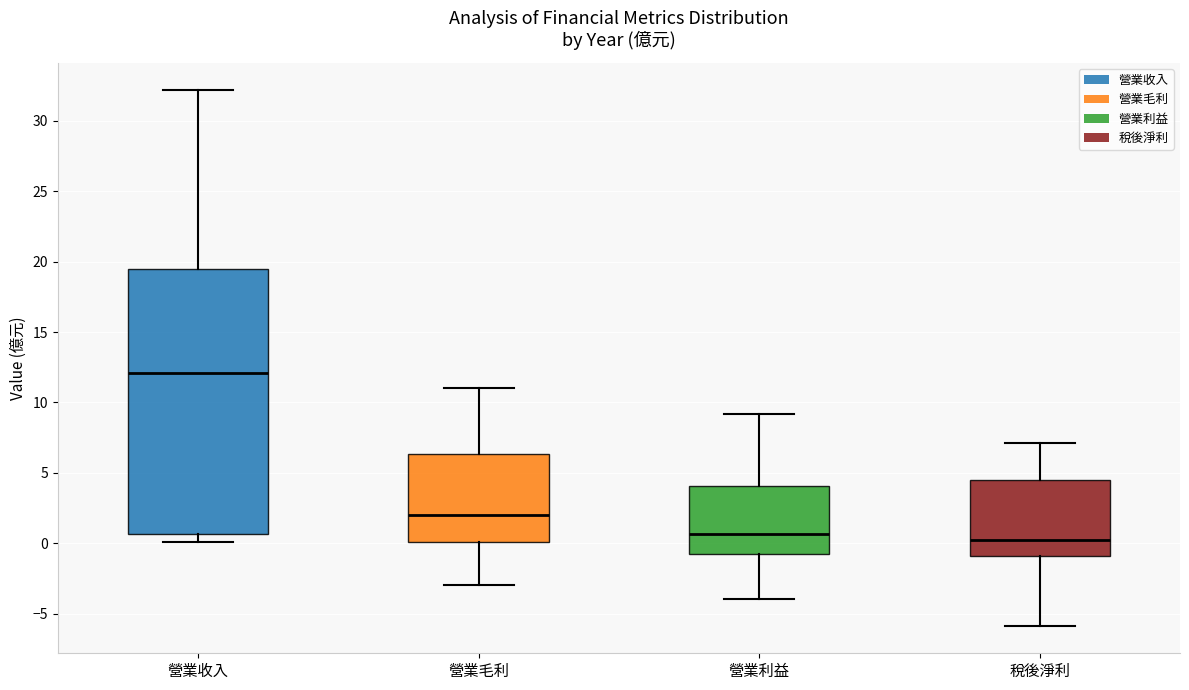

Which box is the tallest, from its lower edge to its upper edge?

營業收入